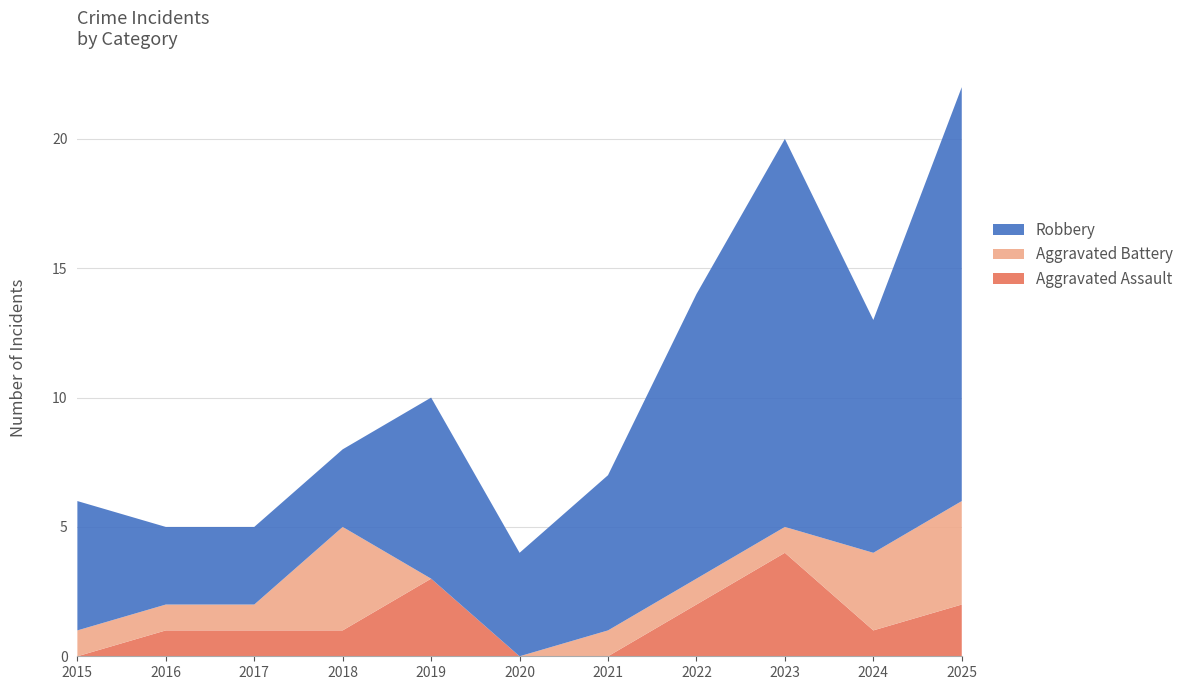

Reading left to right, extract all data points from this chart.

Aggravated Assault: 2015=0	2016=1	2017=1	2018=1	2019=3	2020=0	2021=0	2022=2	2023=4	2024=1	2025=2
Aggravated Battery: 2015=1	2016=1	2017=1	2018=4	2019=0	2020=0	2021=1	2022=1	2023=1	2024=3	2025=4
Robbery: 2015=5	2016=3	2017=3	2018=3	2019=7	2020=4	2021=6	2022=11	2023=15	2024=9	2025=16